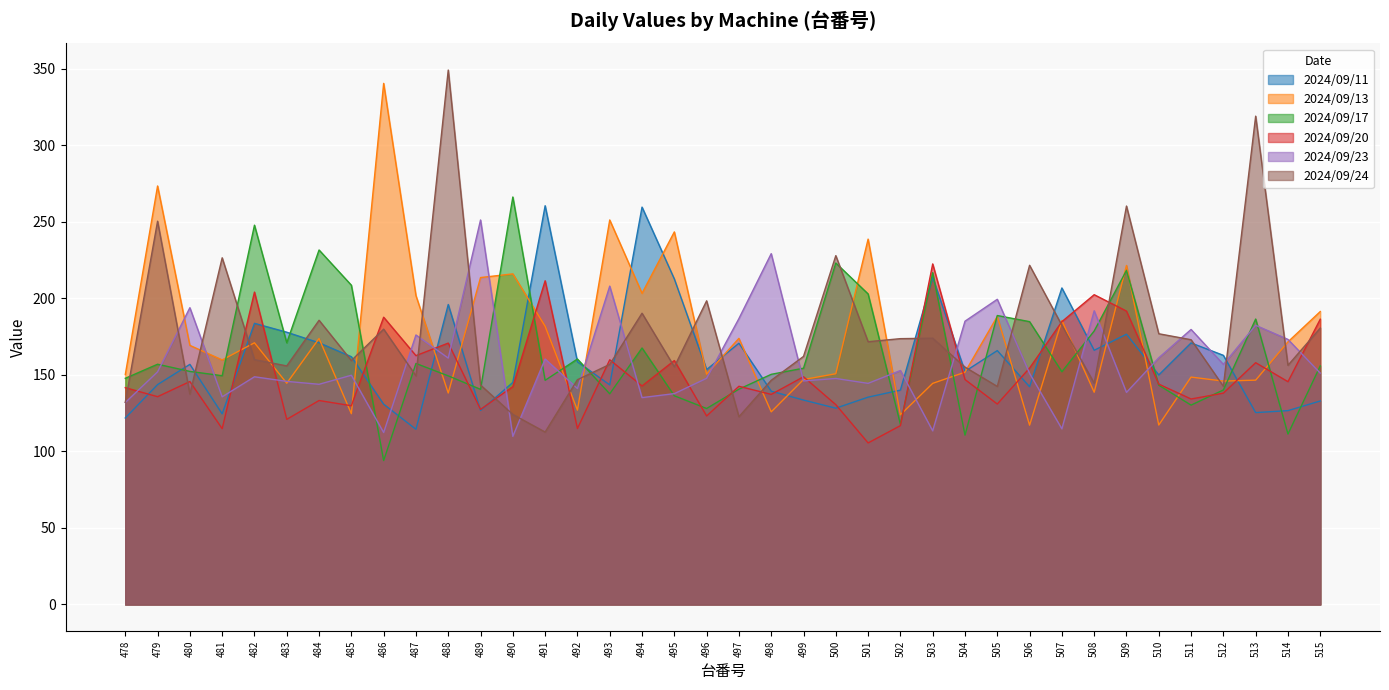

What is the approximate value of 2024/09/11 at 511?

170.8